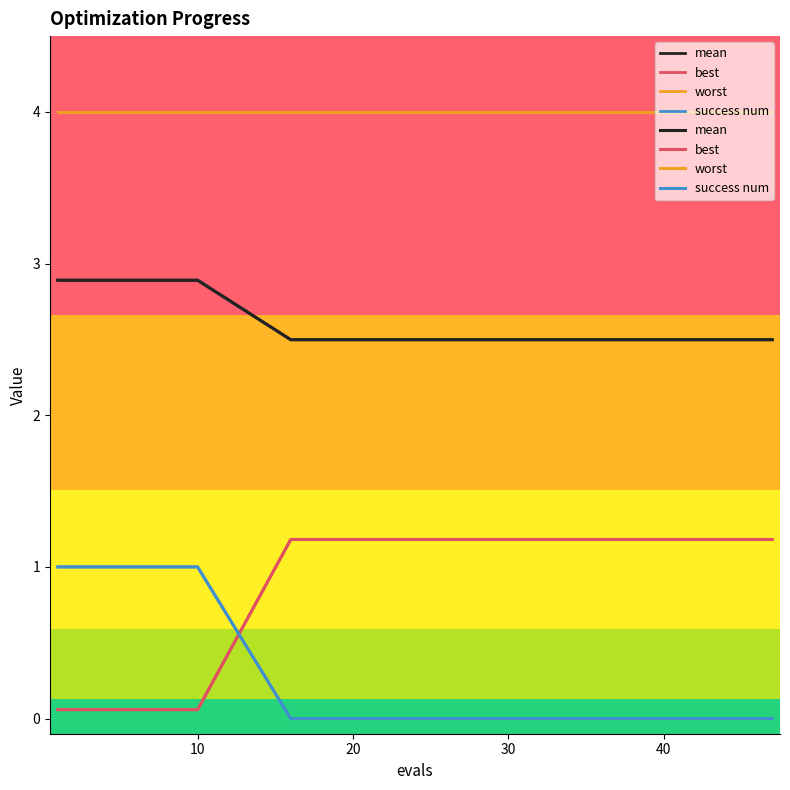

What are all the series names shown in the legend?

mean, best, worst, success num